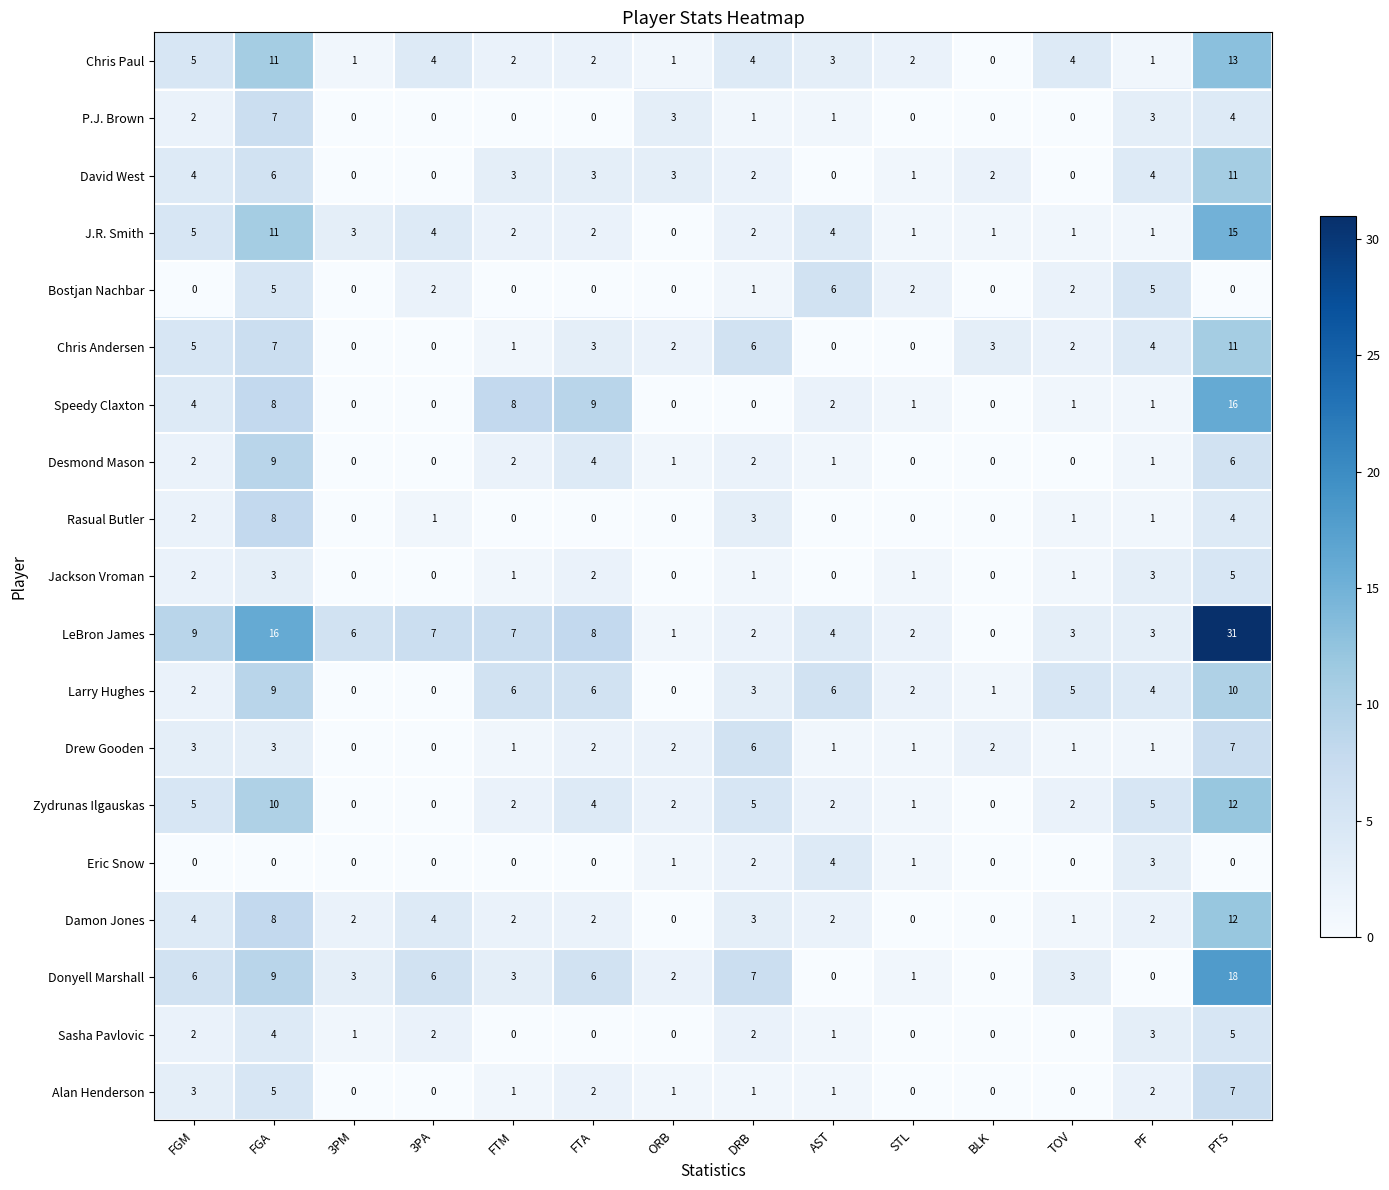

What is the difference between the Larry Hughes values at ORB and DRB?

3